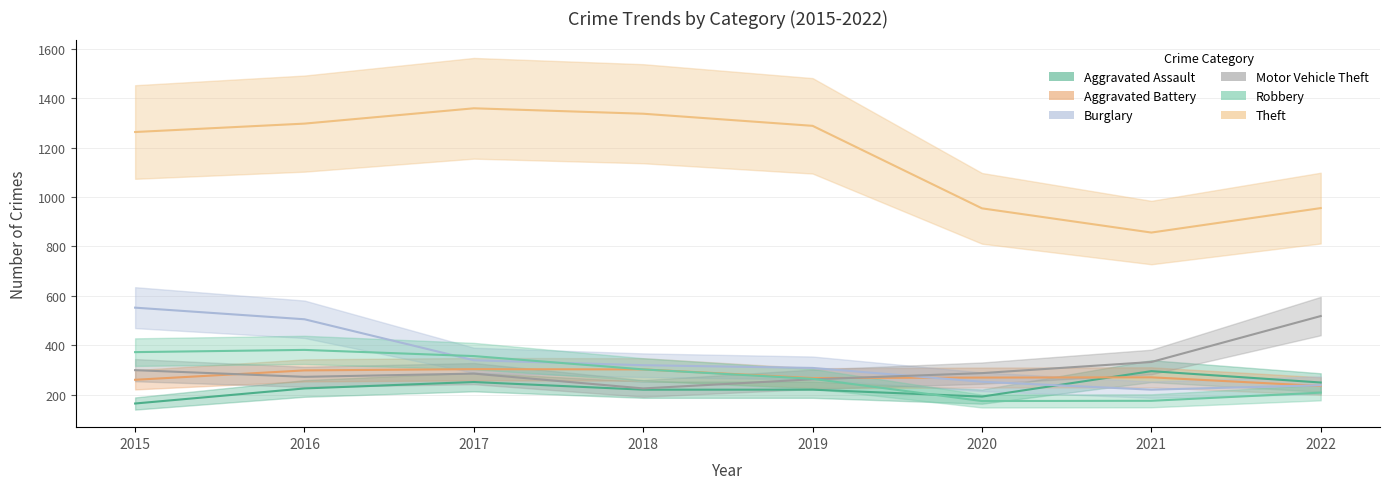

At which category does Motor Vehicle Theft reach its first local valley?

2016